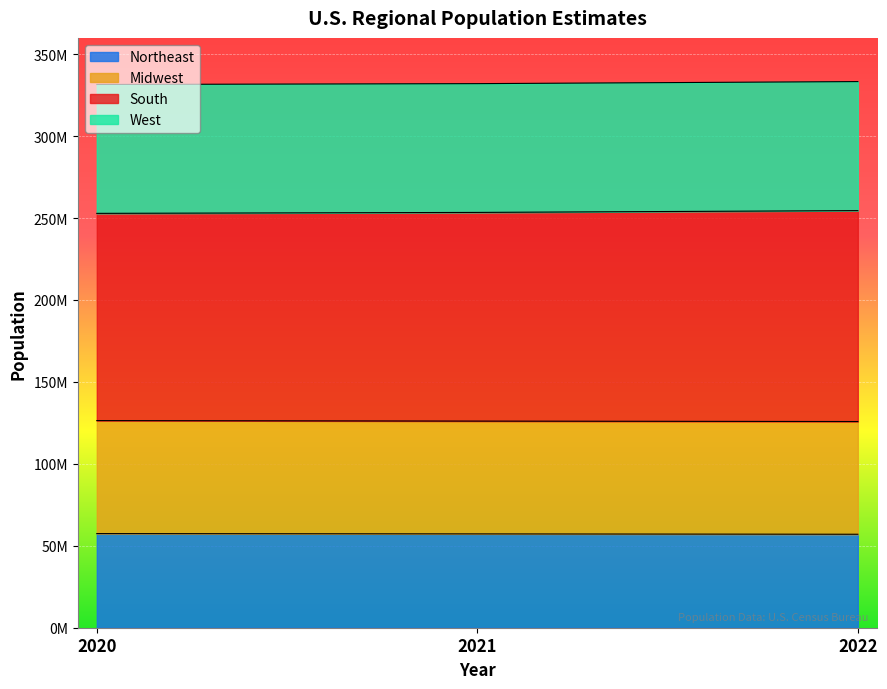

What are all the series names shown in the legend?

Northeast, Midwest, South, West